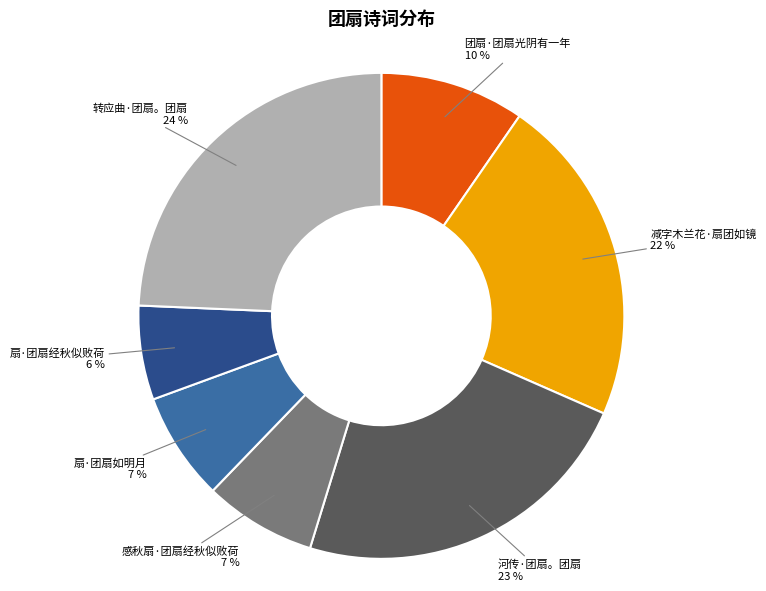

What is the smallest slice in the pie chart?

扇·团扇经秋似败荷